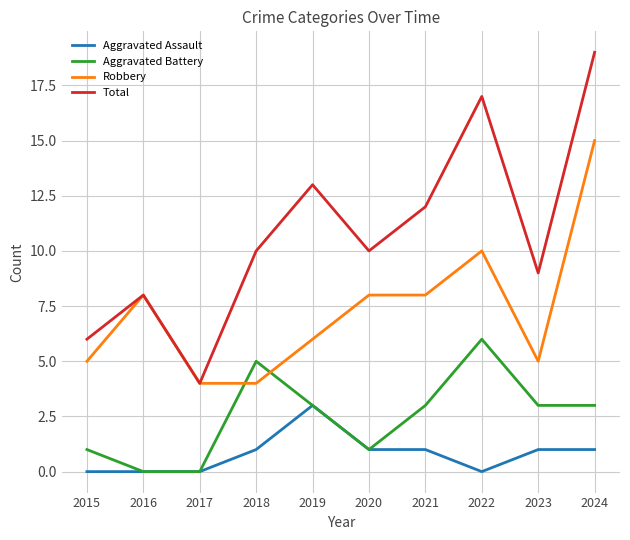

Rank the series by their average value, from highest to lowest.

Total, Robbery, Aggravated Battery, Aggravated Assault